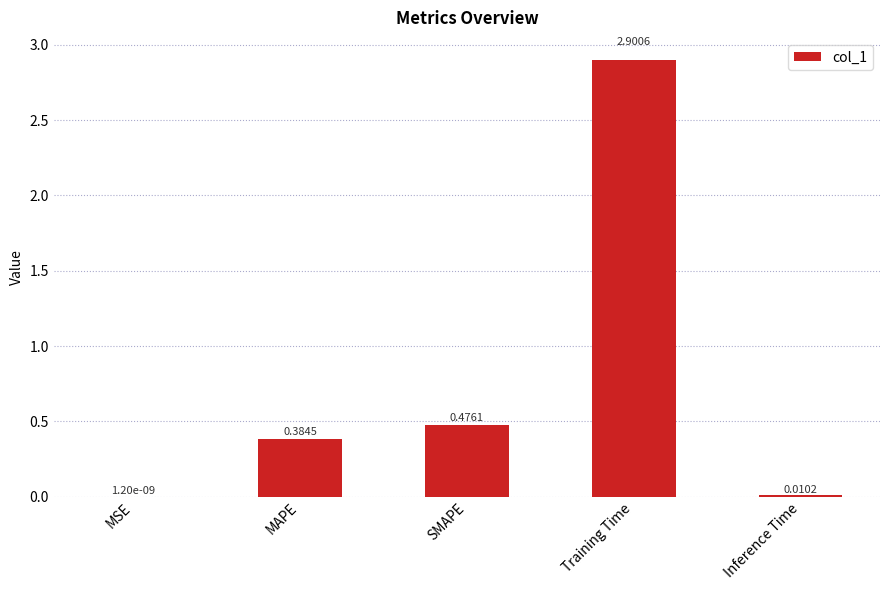

How many categories are shown in the chart?

5